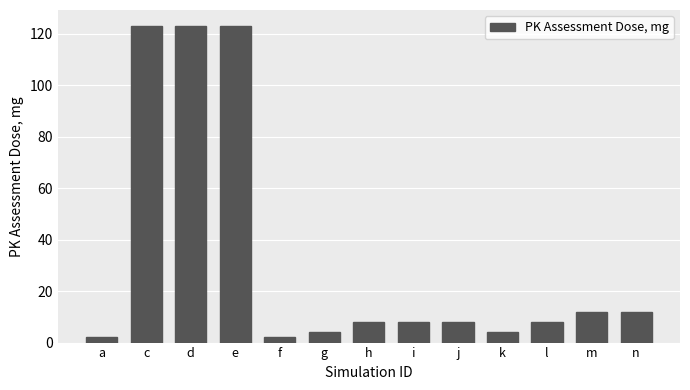

Between m and c, which is larger?

c